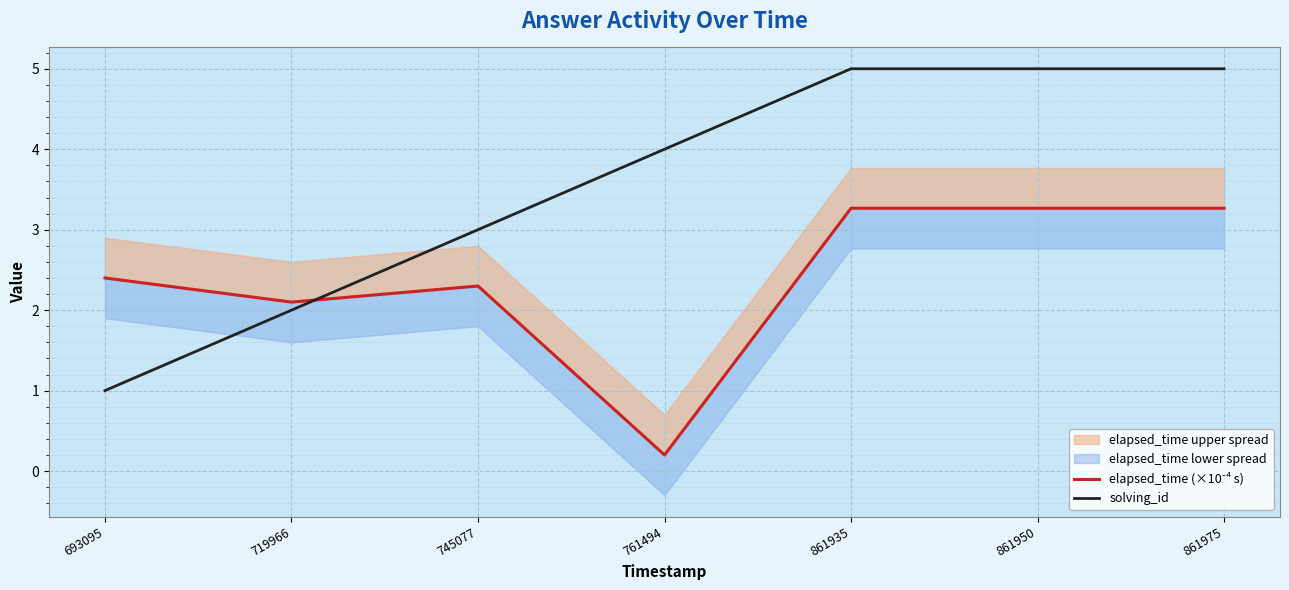

What is the difference between the maximum and minimum values in the elapsed_time (×10⁻⁴ s) series?

3.1